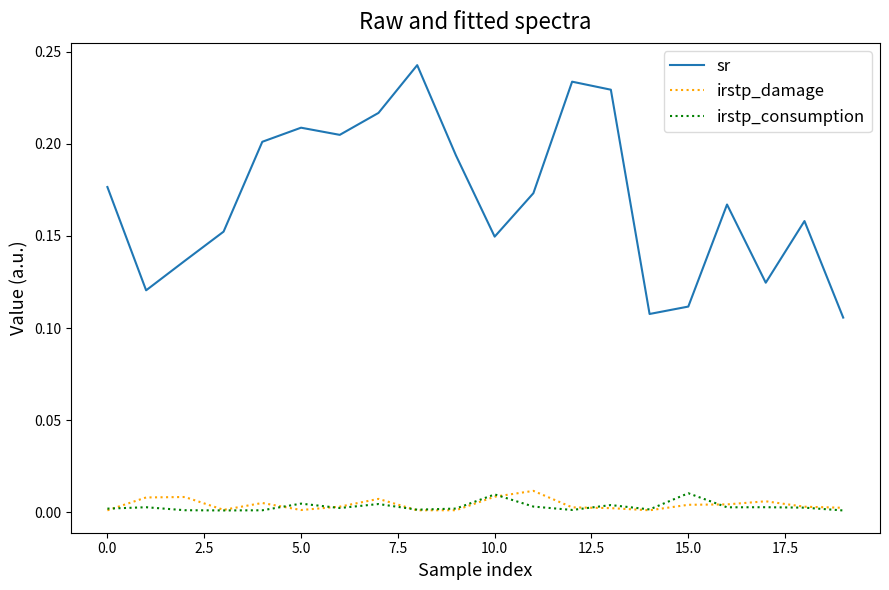

Which series has the largest total across all categories?

sr